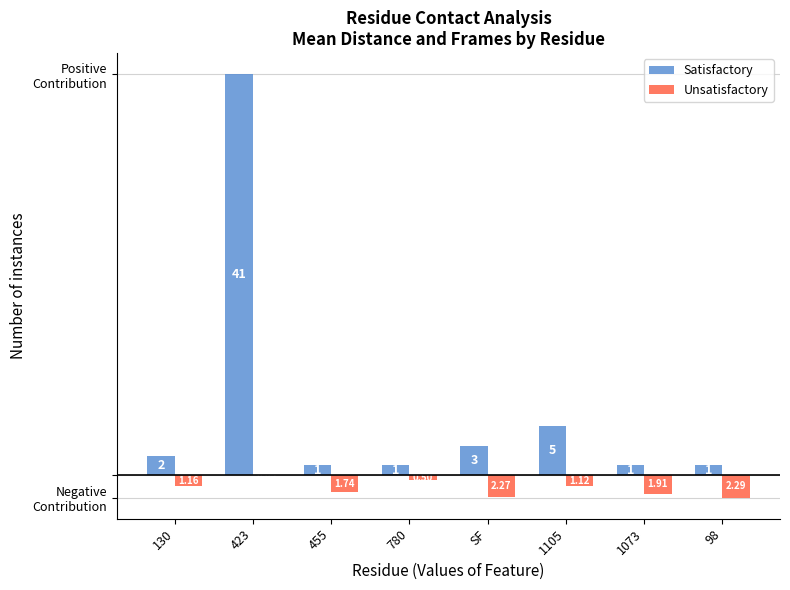

What position from the right is 780?

5